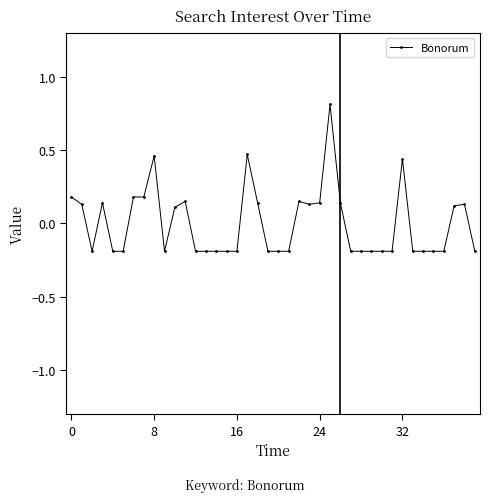

True or false: the data has more than 0 interior local peaks.

True